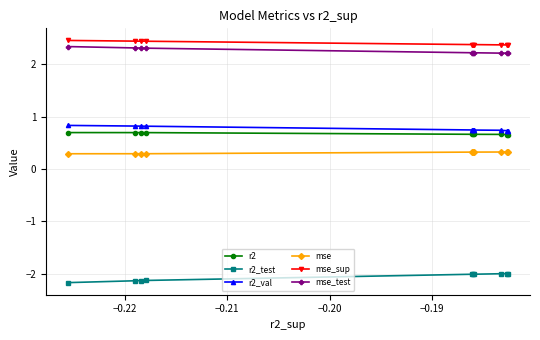

At how many categories does at least one series exceed 0?

10